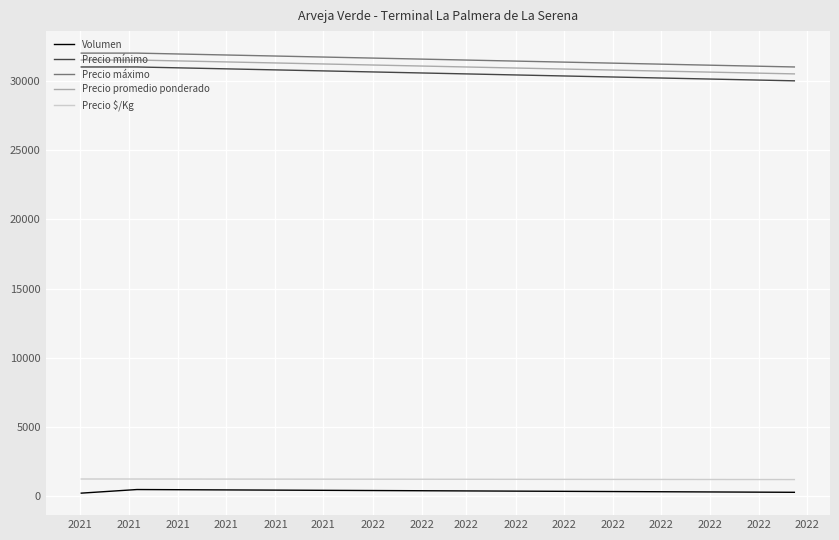

How many values in the Precio mínimo series are below 31000?

1